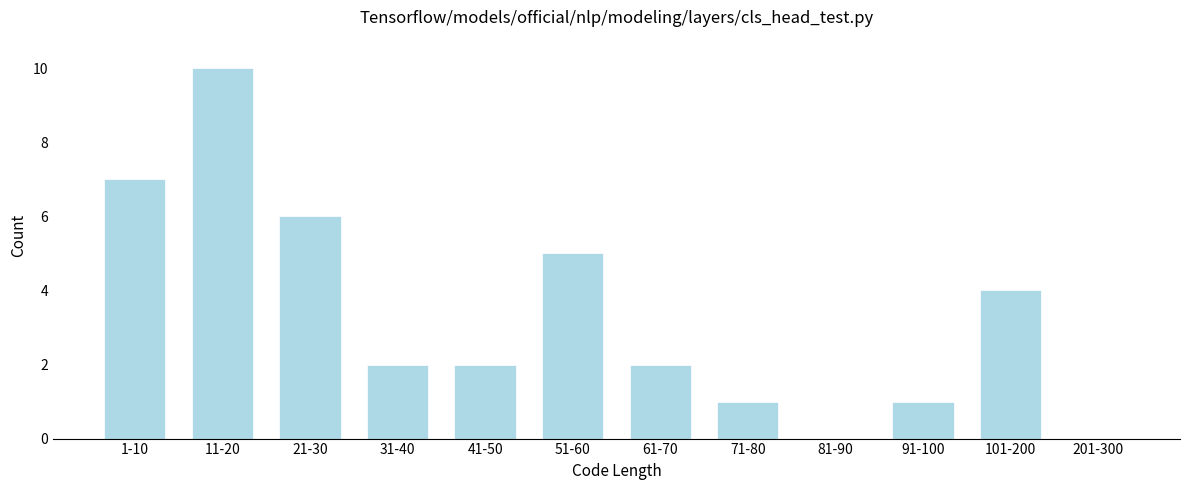

Reading left to right, extract all data points from this chart.

1-10=7	11-20=10	21-30=6	31-40=2	41-50=2	51-60=5	61-70=2	71-80=1	81-90=0	91-100=1	101-200=4	201-300=0